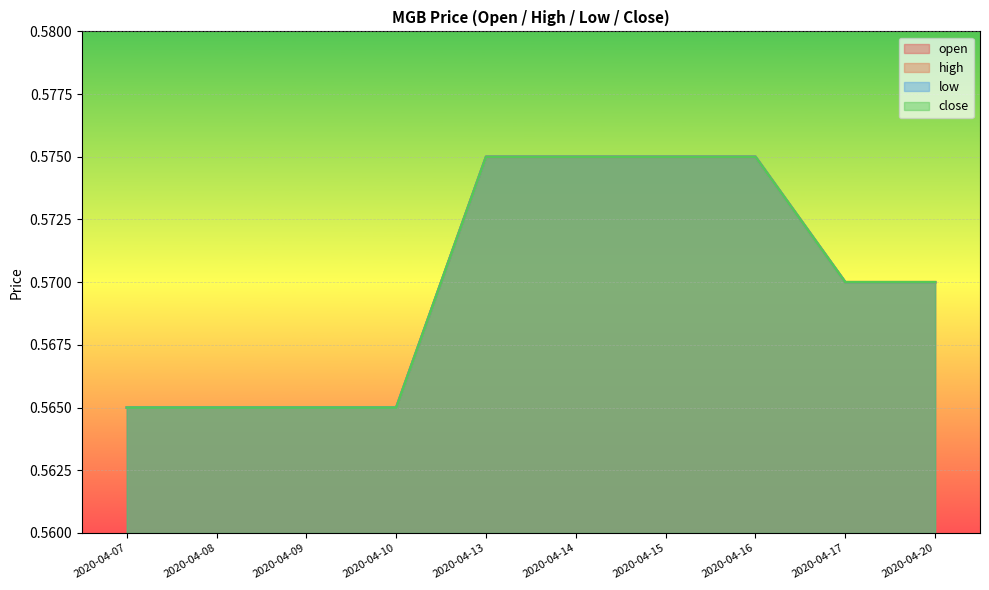

At how many categories does at least one series exceed 0?

10